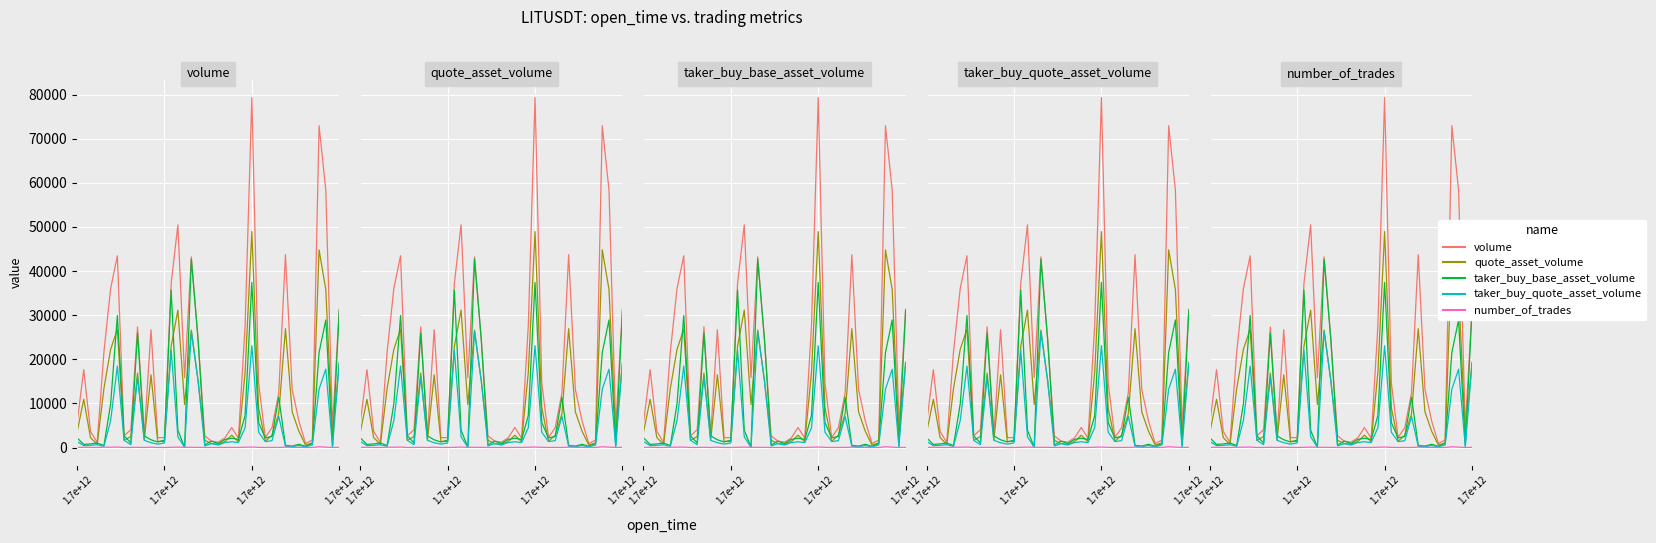

Which series has the largest total across all categories?

volume